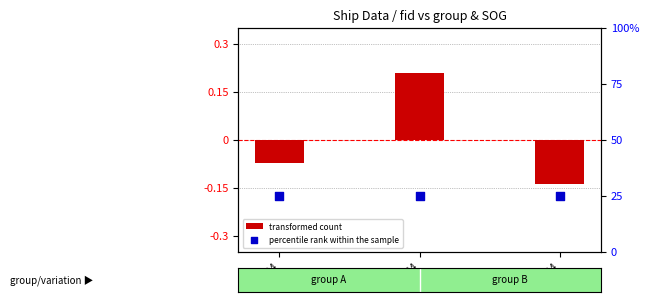

Is the value of transformed count at fid 5124 greater than the value of percentile rank within the sample at fid 5194?

No